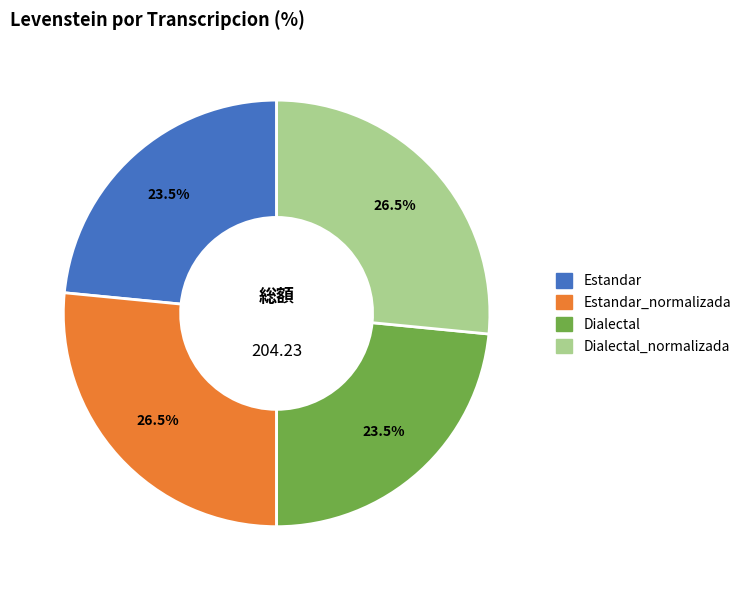

What percentage is NOT represented by Dialectal_normalizada?

73.5%